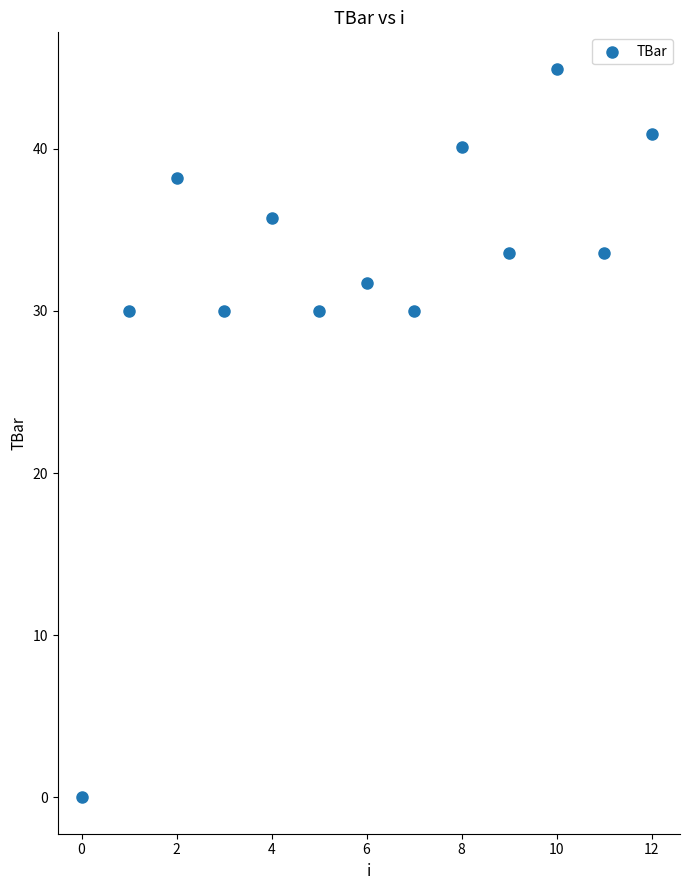

What is the range of Y values (max minus min)?

44.9